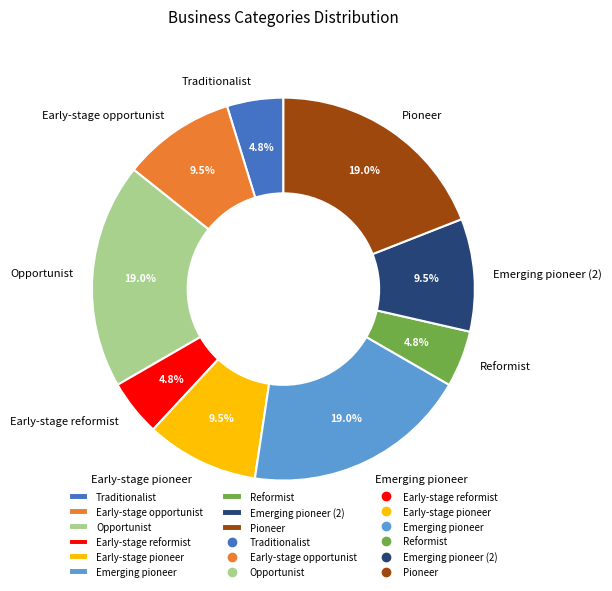

How many slices are in this pie chart?

9